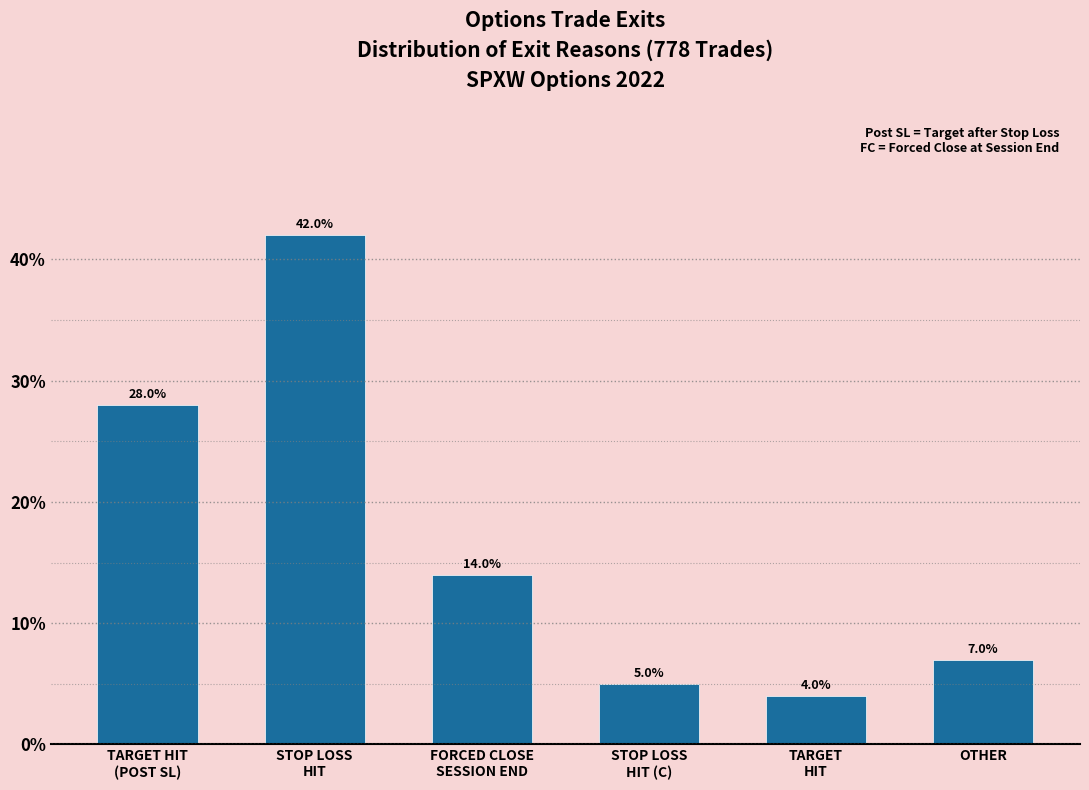

Reading right to left, transcribe all the data shown in this chart.

OTHER=7.0	TARGET
HIT=4.0	STOP LOSS
HIT (C)=5.0	FORCED CLOSE
SESSION END=14.0	STOP LOSS
HIT=42.0	TARGET HIT
(POST SL)=28.0